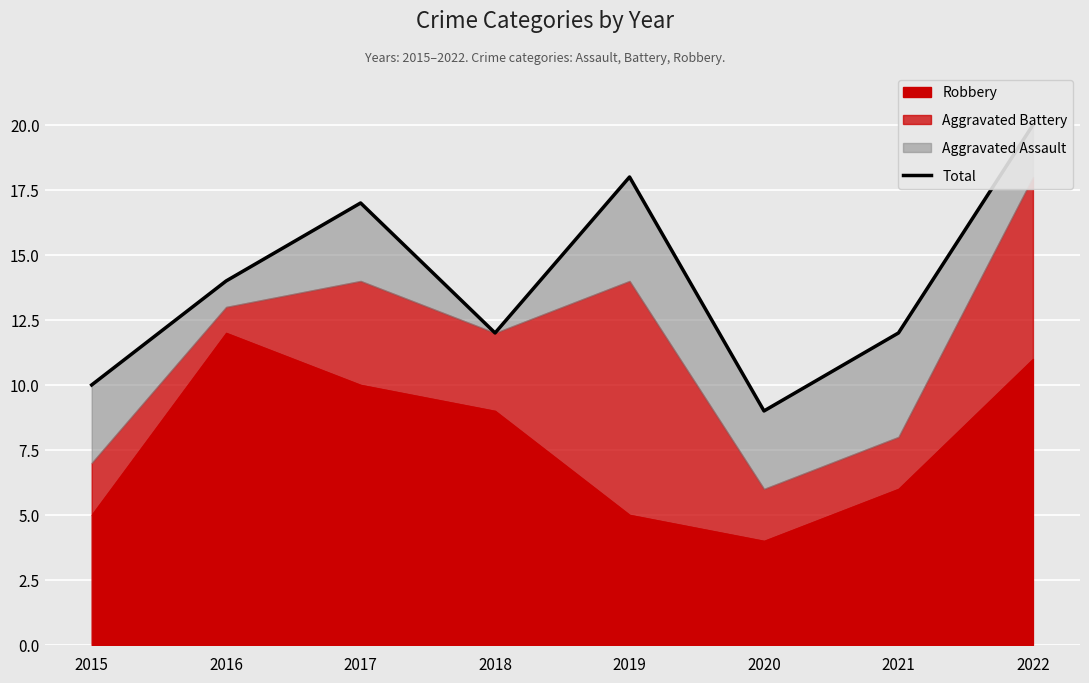

Reading right to left, list all the values displayed in this chart.

20	12	9	18	12	17	14	10